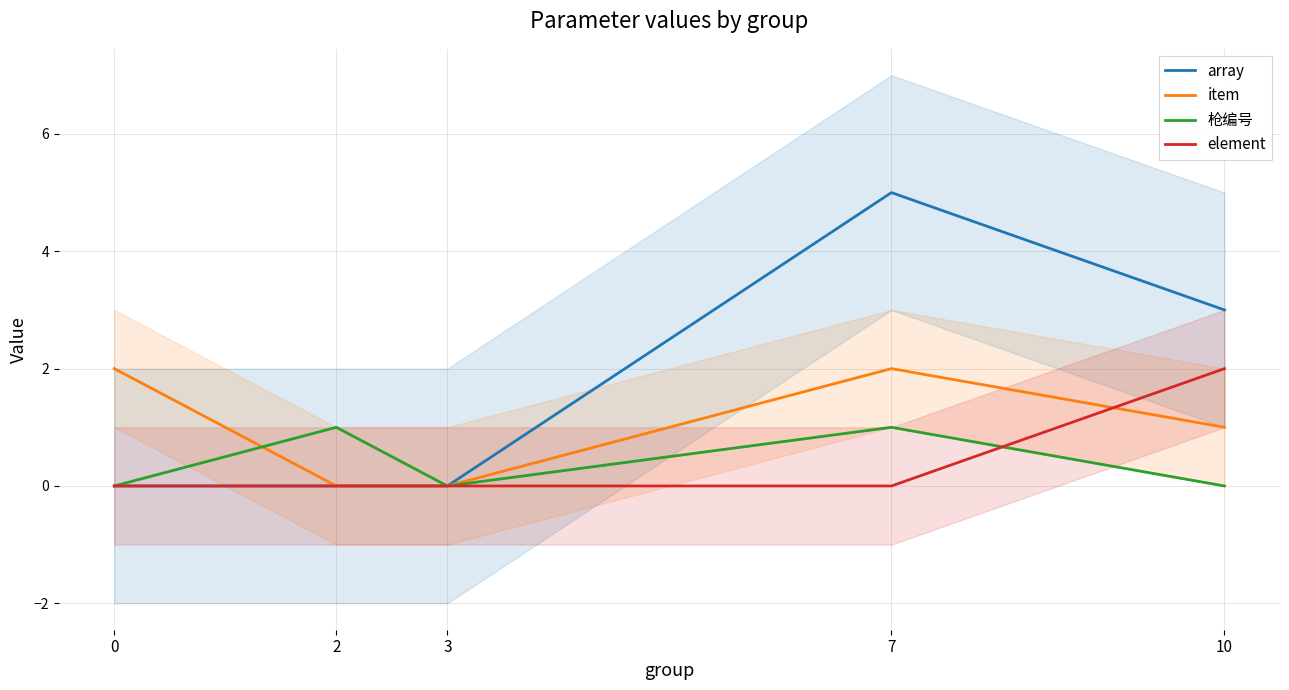

Reading left to right, what are all the values shown in this chart?

array: 0=0	2=0	3=0	7=5	10=3
item: 0=2	2=0	3=0	7=2	10=1
枪编号: 0=0	2=1	3=0	7=1	10=0
element: 0=0	2=0	3=0	7=0	10=2